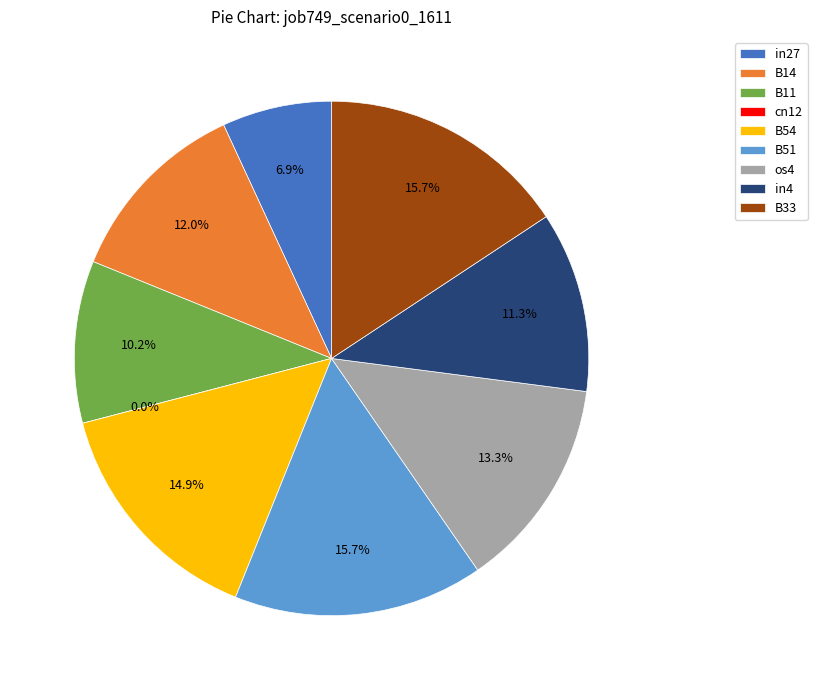

Rank the categories by value from highest to lowest.

B51, B33, B54, os4, B14, in4, B11, in27, cn12